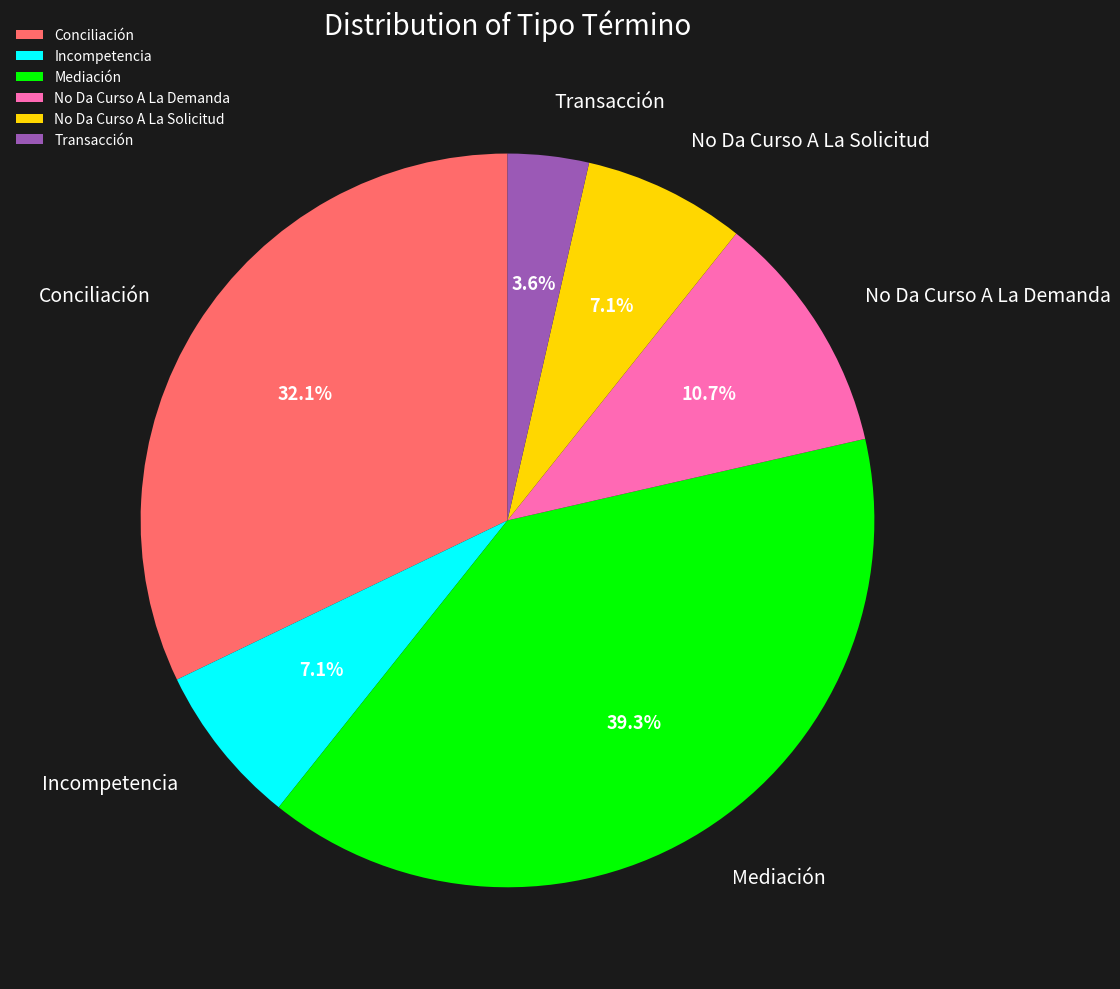

To the nearest percent, what is the difference between the largest and smallest slice percentages?

36%